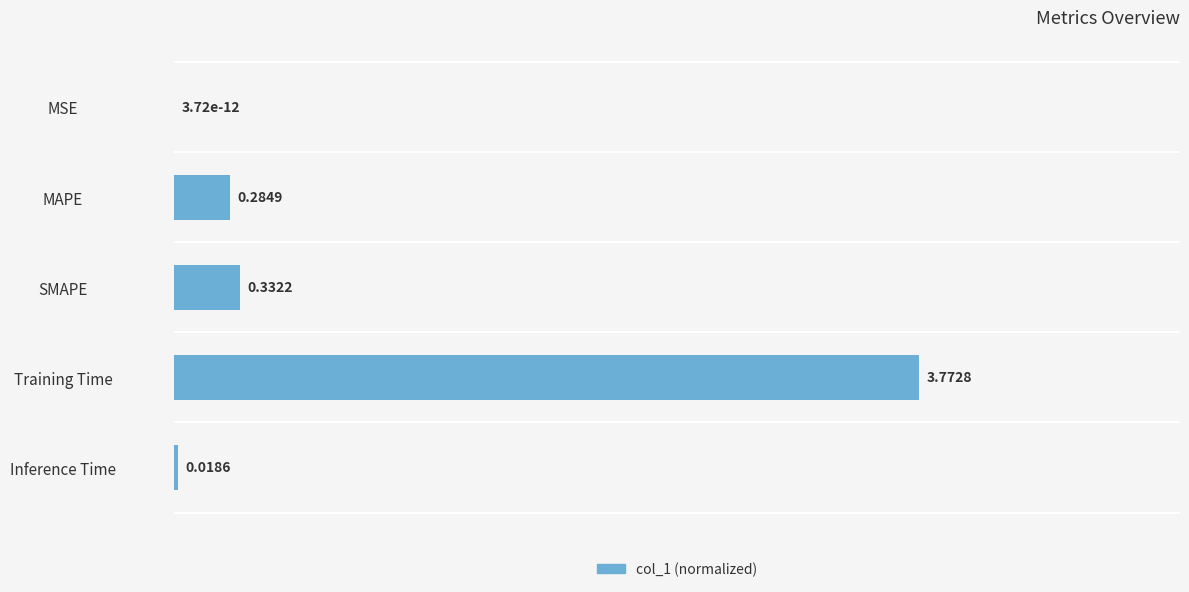

Are the bars horizontal?

Yes